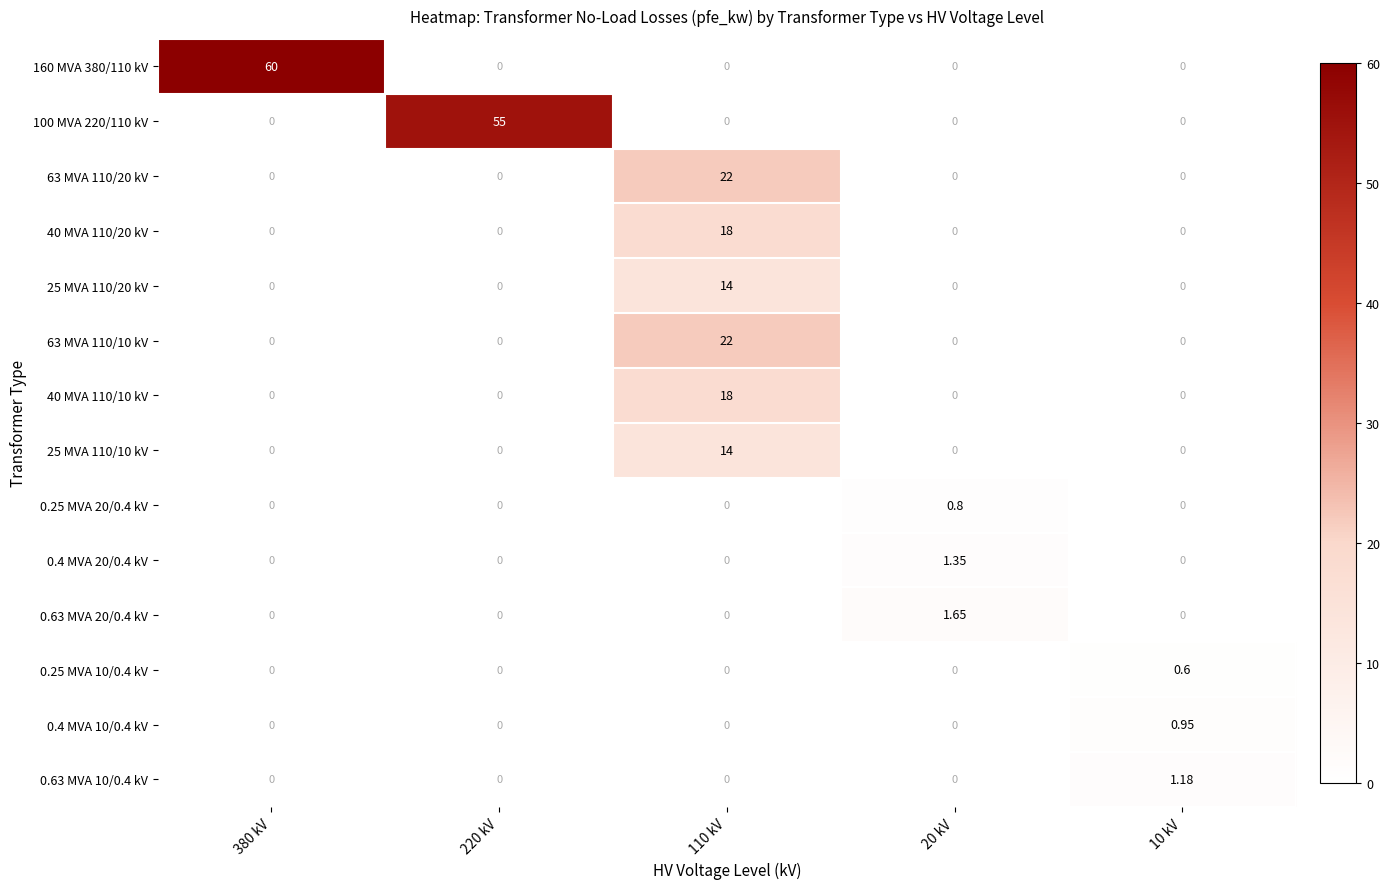

Count the number of categories in the chart.

5